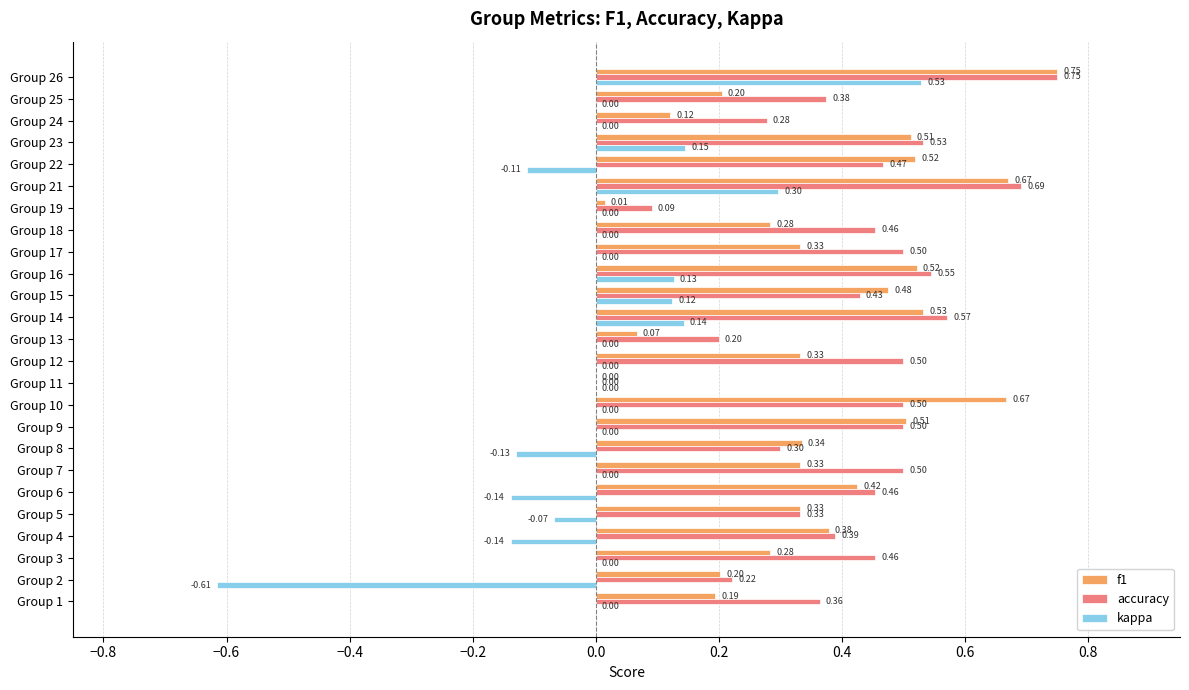

Which series changed the most between Group 1 and Group 22?

f1